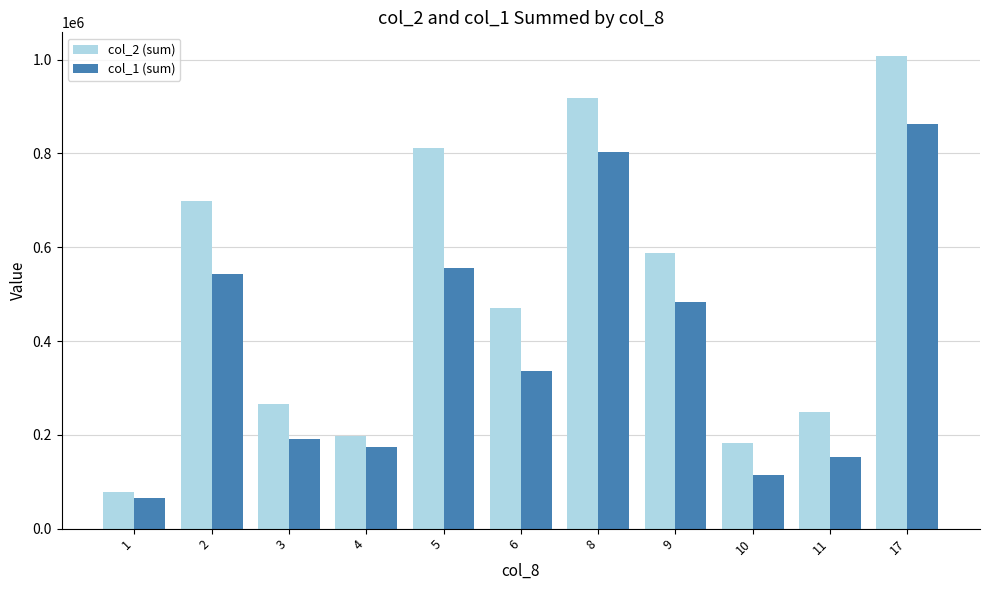

Which series has the largest total across all categories?

col_2 (sum)